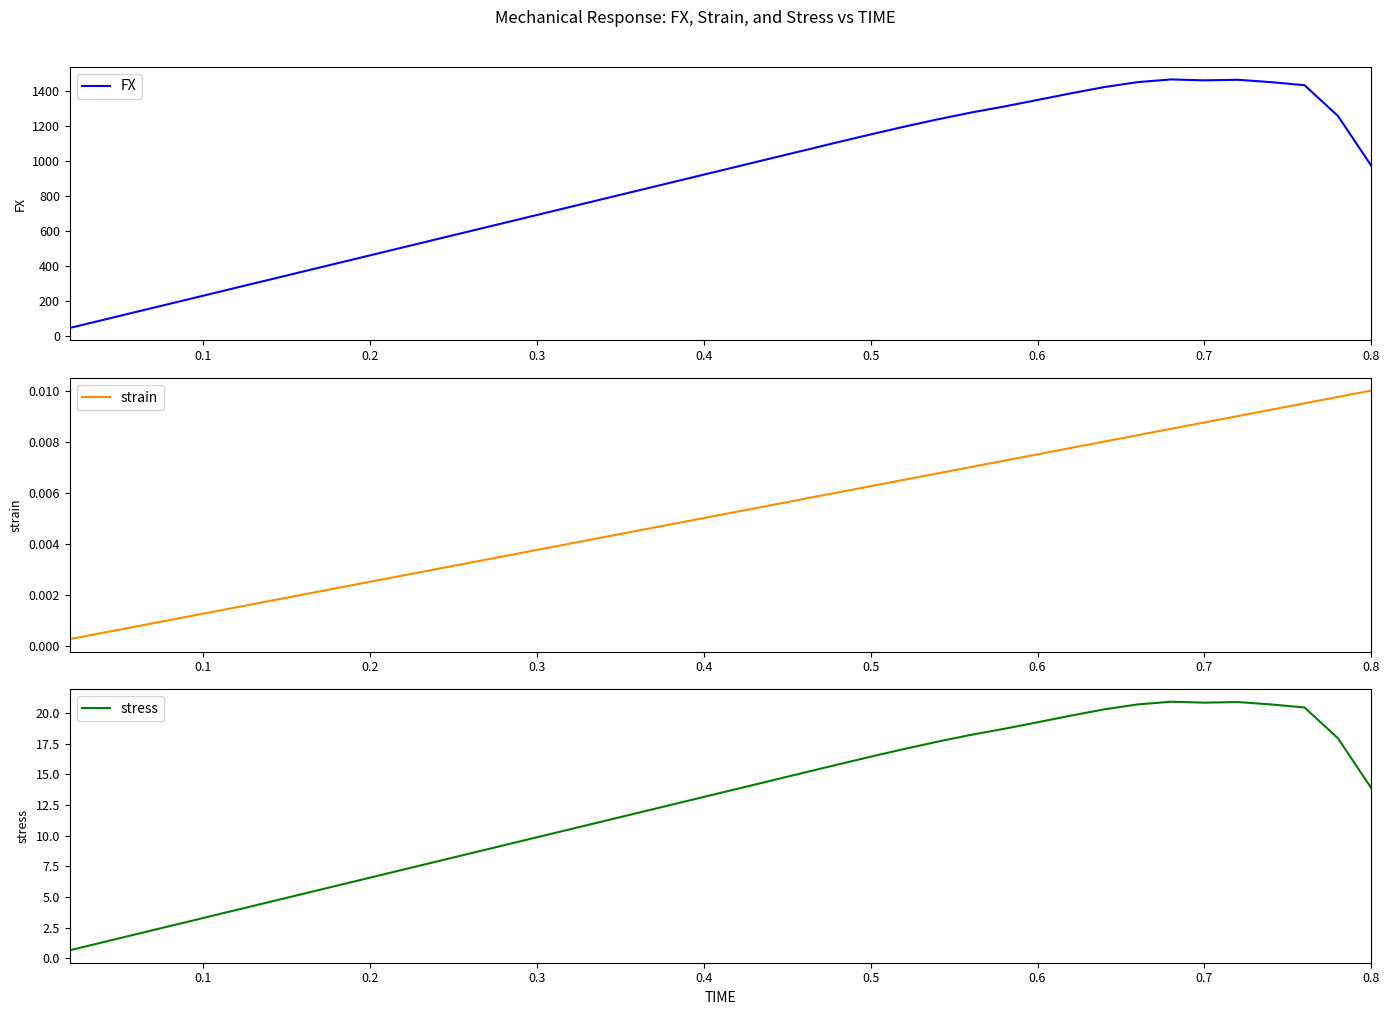

What is the minimum value for FX?

46.0